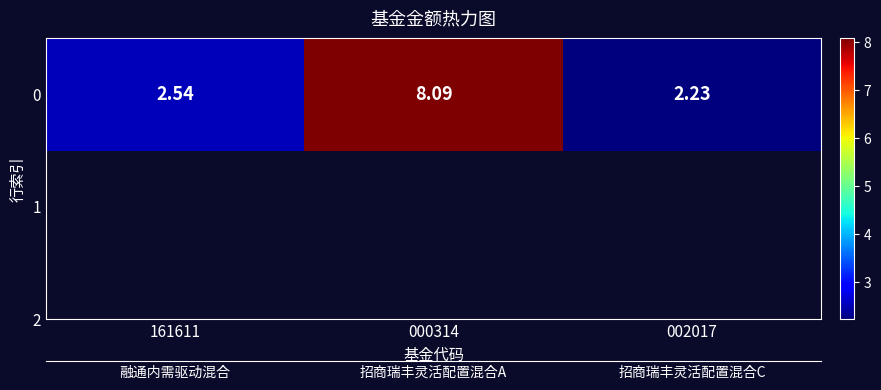

At which category does the chart reach its peak across all series?

000314